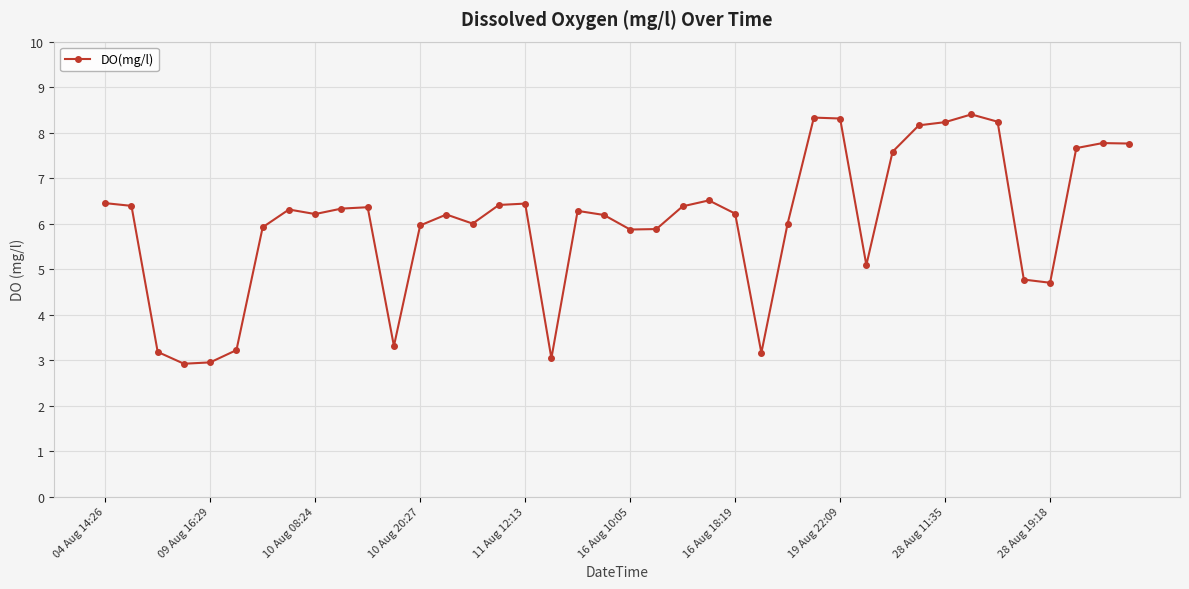

True or false: there are more than 0 points higher than both neighbors.

True